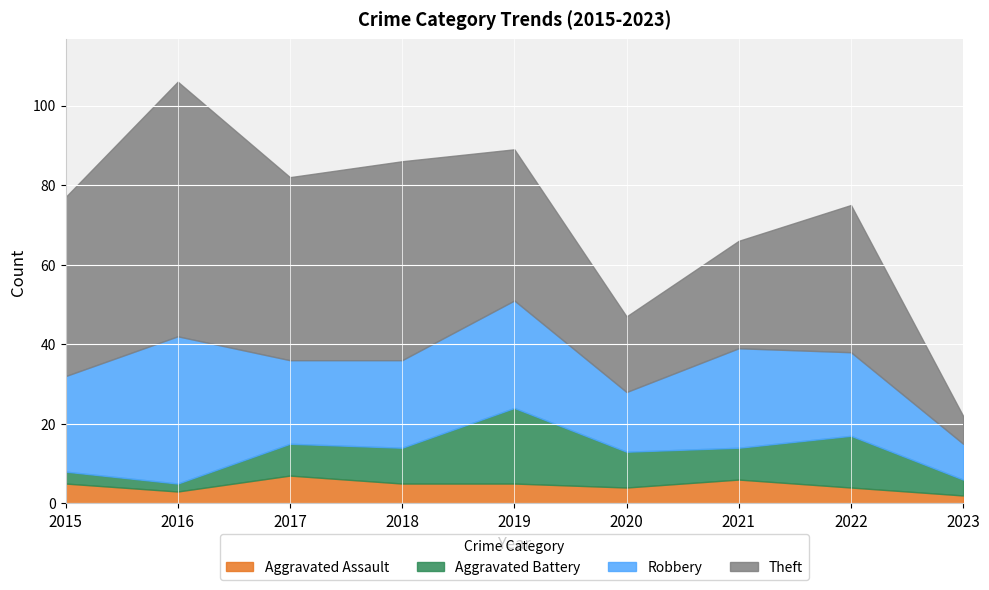

What is the difference between the second highest and minimum values in the Aggravated Battery series?

11